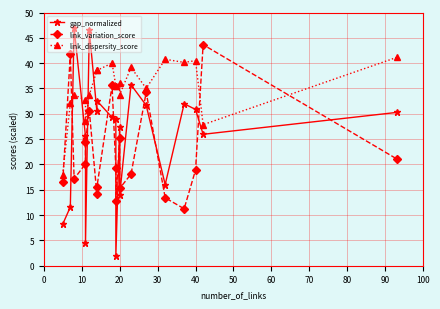

List the series in order of their overall mean, highest first.

link_dispersity_score, gap_normalized, link_variation_score